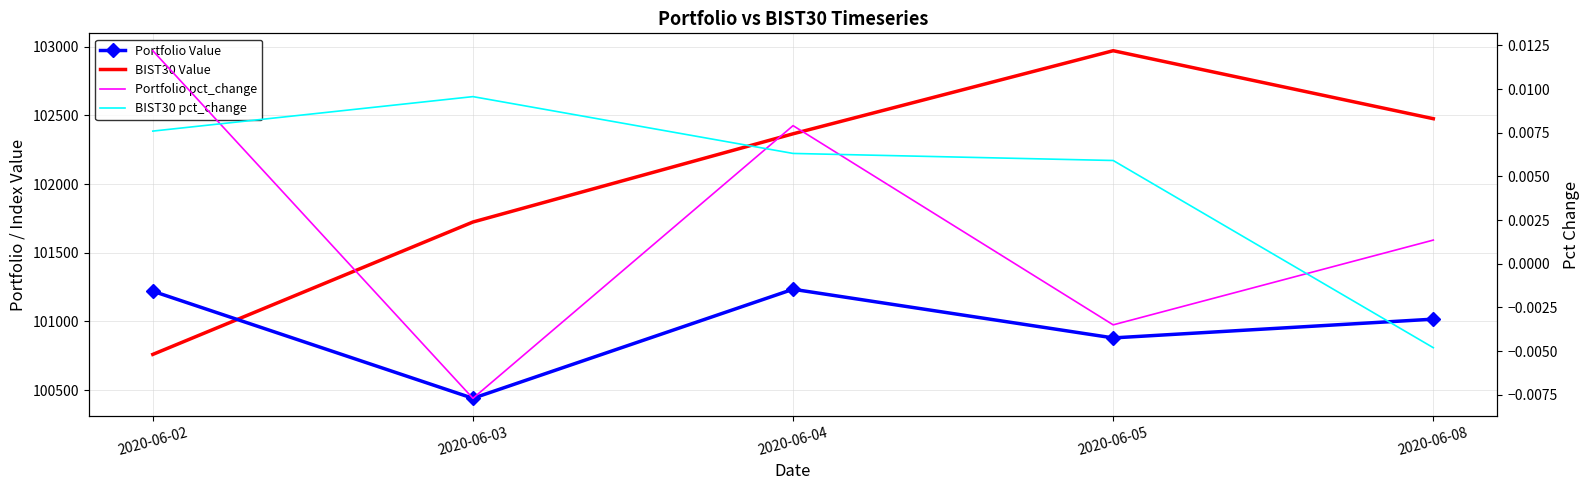

True or false: BIST30 pct_change has a value of 0.0 at 2020-06-02.

True